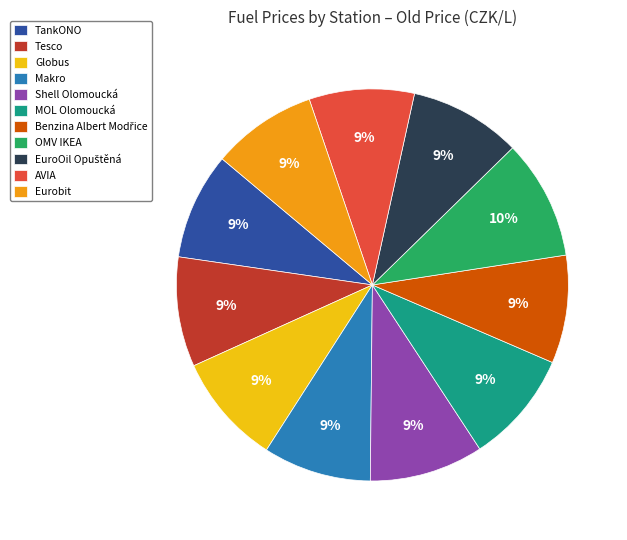

To the nearest percent, what is the average slice percentage?

9%